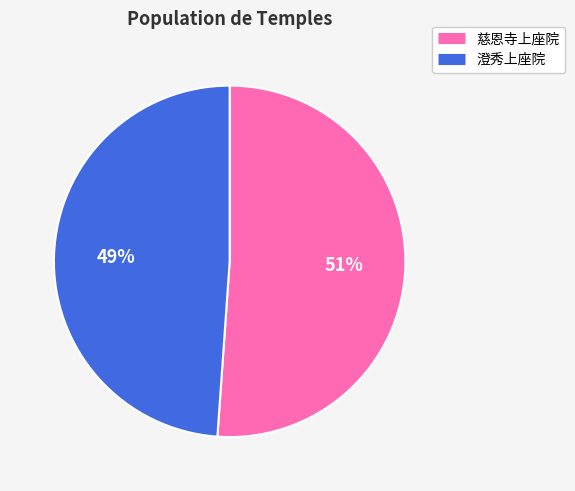

To the nearest percent, what is the difference between the largest and smallest slice percentages?

2%